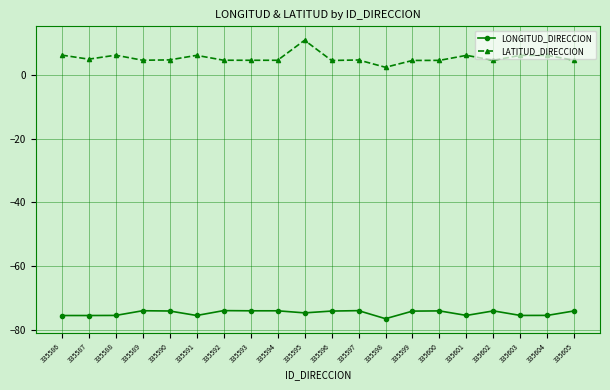

Does the chart have visible grid lines?

Yes